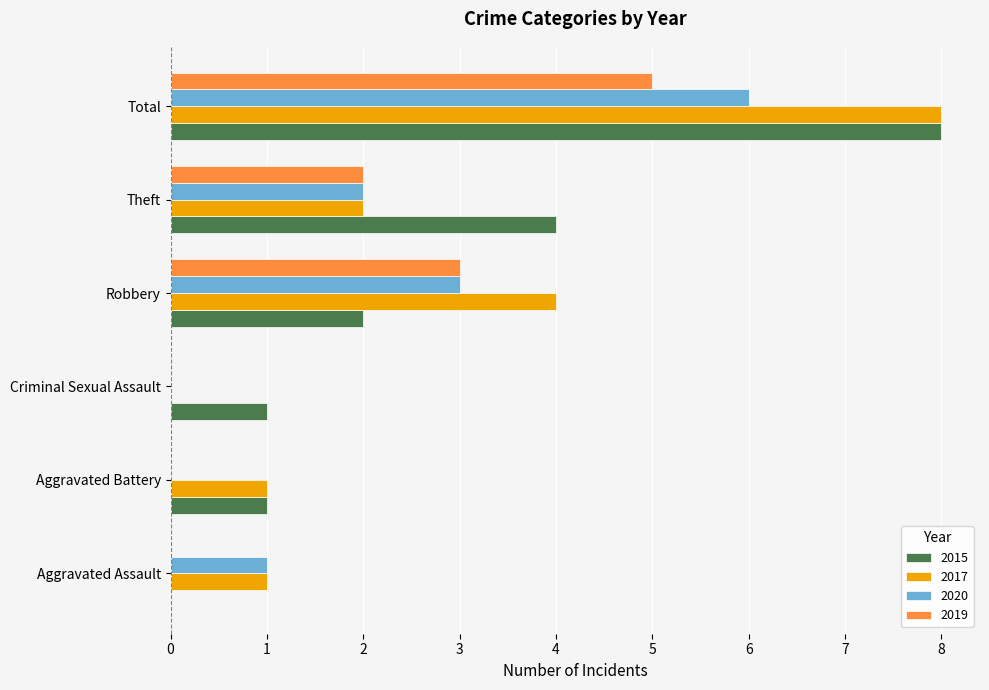

Between Aggravated Assault and Total, which series saw the biggest shift?

2015